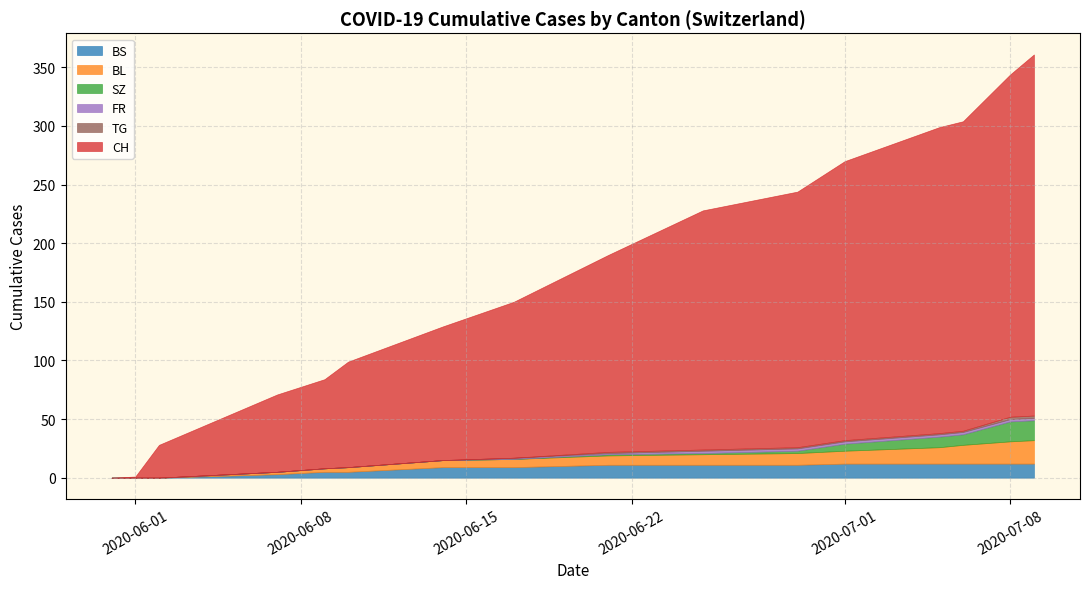

True or false: SZ has a value of 1 at 2020-06-21.

False